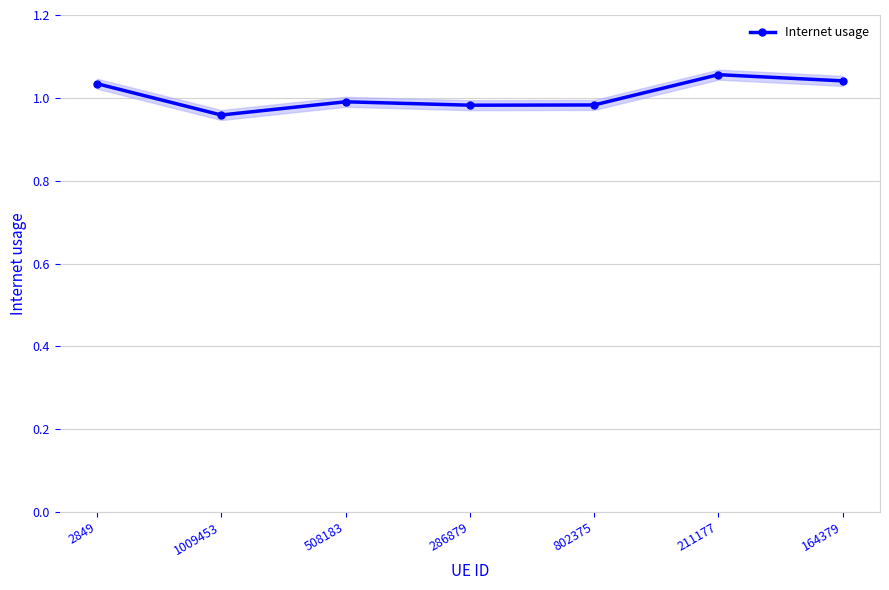

What is the change in value from 2849 to 1009453?

-0.1